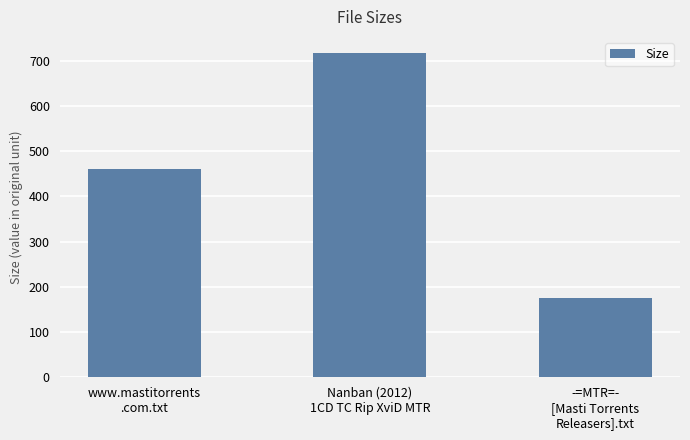

Read the value at www.mastitorrents
.com.txt.

461.0